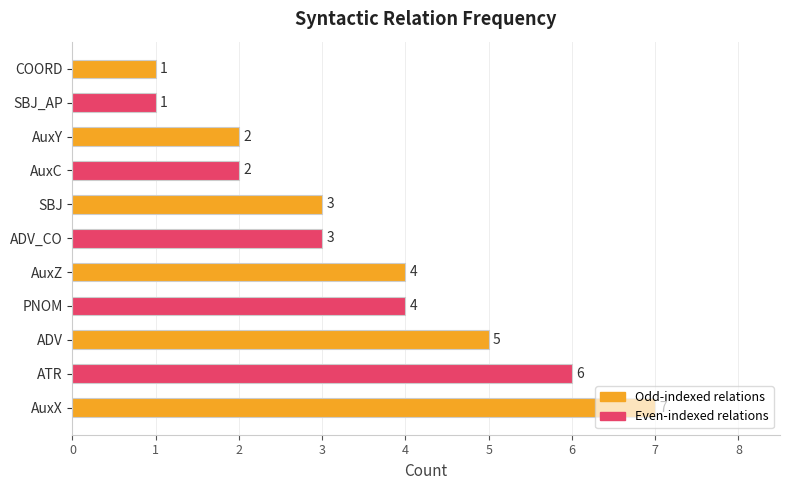

What is the sum of all values?

38